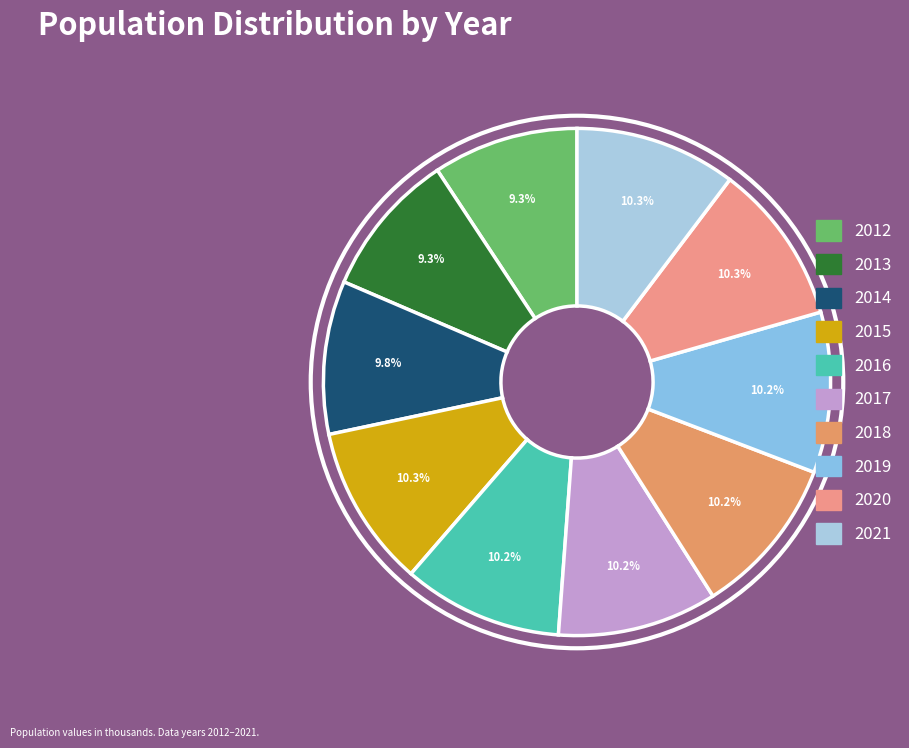

Is 2015 the majority of the pie?

No